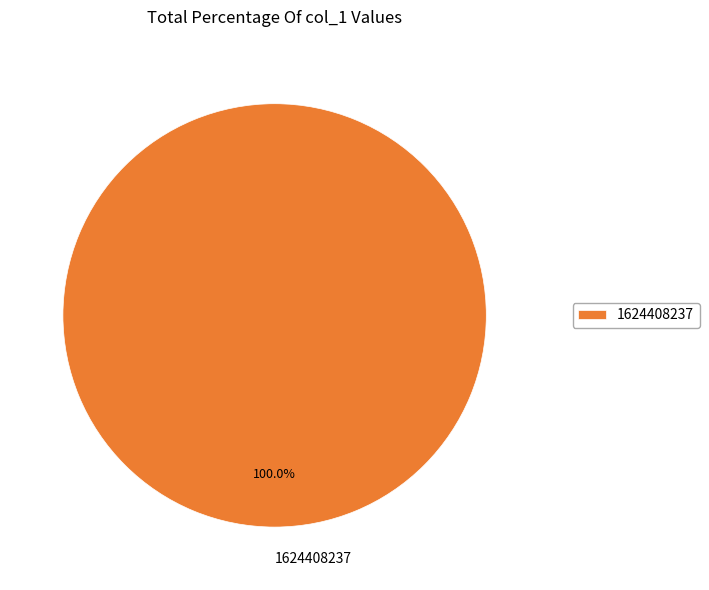

Does any single category account for the majority?

Yes